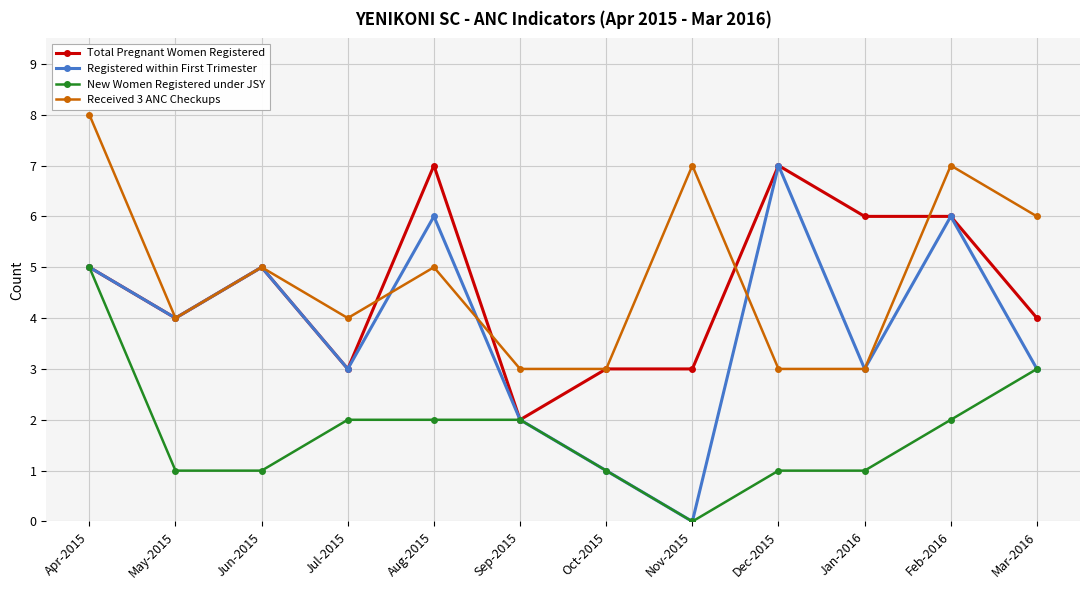

What are all the series names shown in the legend?

Total Pregnant Women Registered, Registered within First Trimester, New Women Registered under JSY, Received 3 ANC Checkups